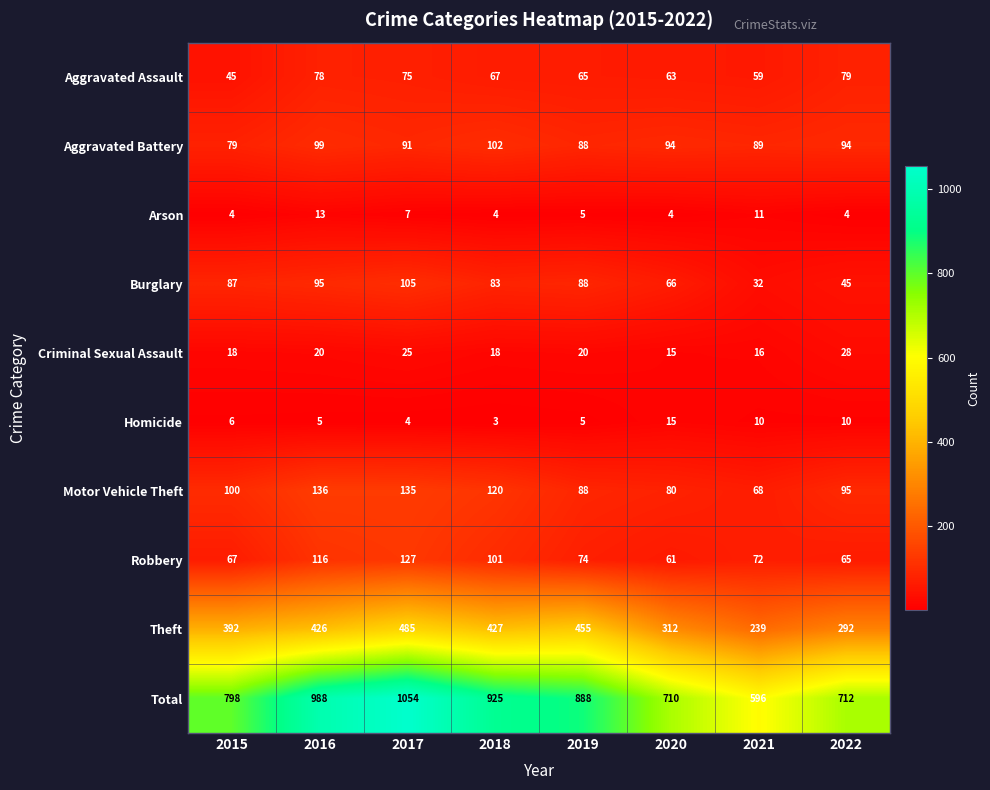

Which series changed the most between 2016 and 2022?

Total